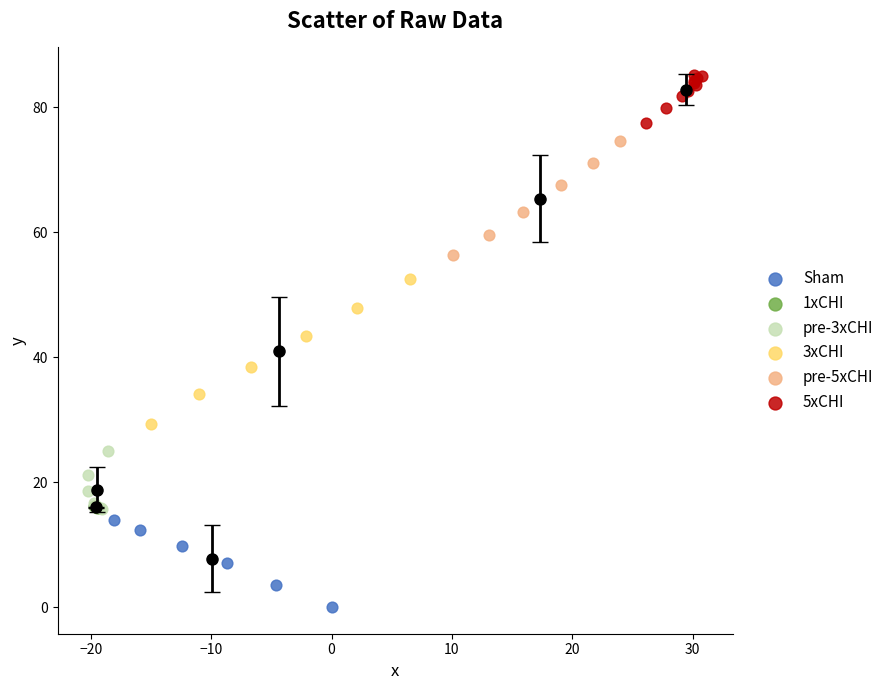

What are all the series names shown in the legend?

Sham, 1xCHI, pre-3xCHI, 3xCHI, pre-5xCHI, 5xCHI